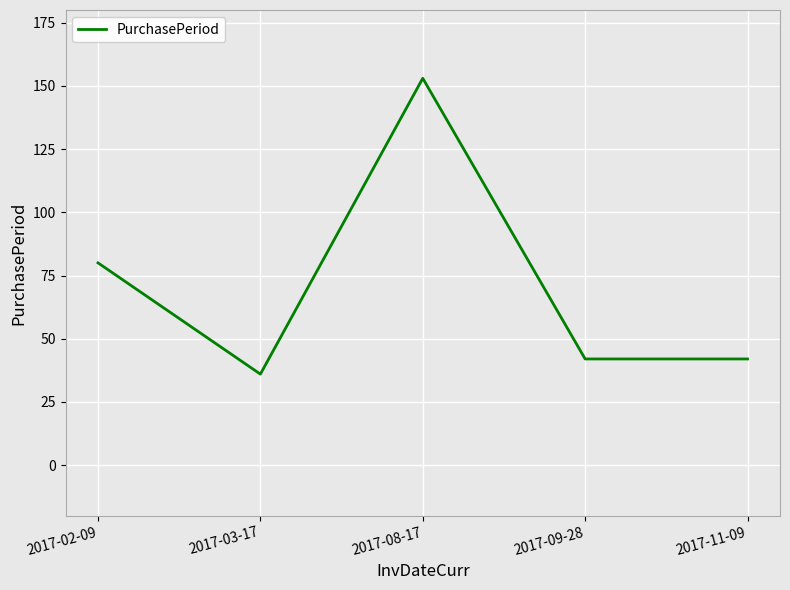

Is this an area chart (filled region under the line)?

No